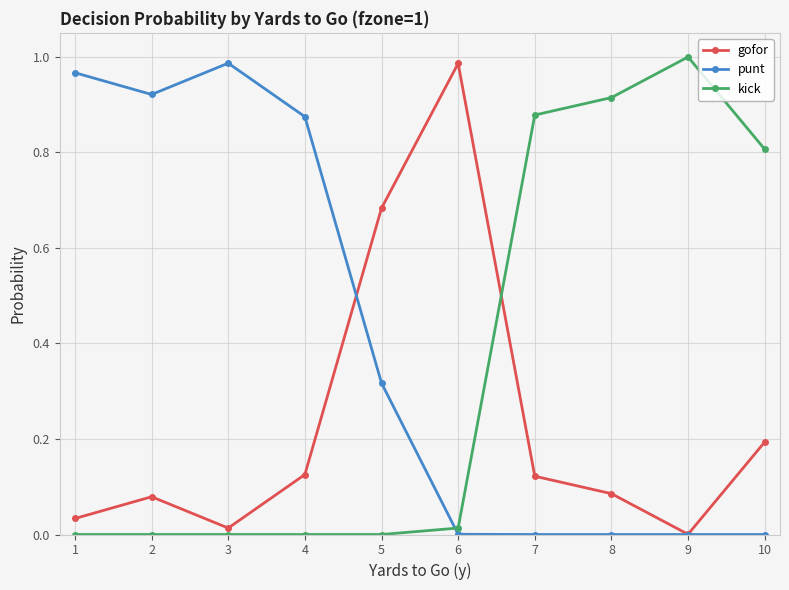

Which series has the largest total across all categories?

punt